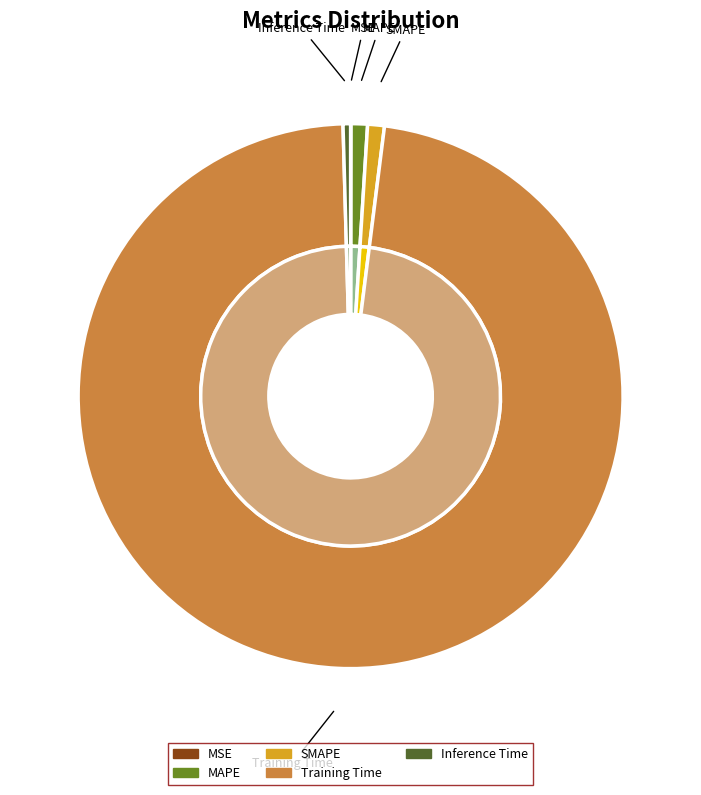

How many segments does this pie chart have?

5